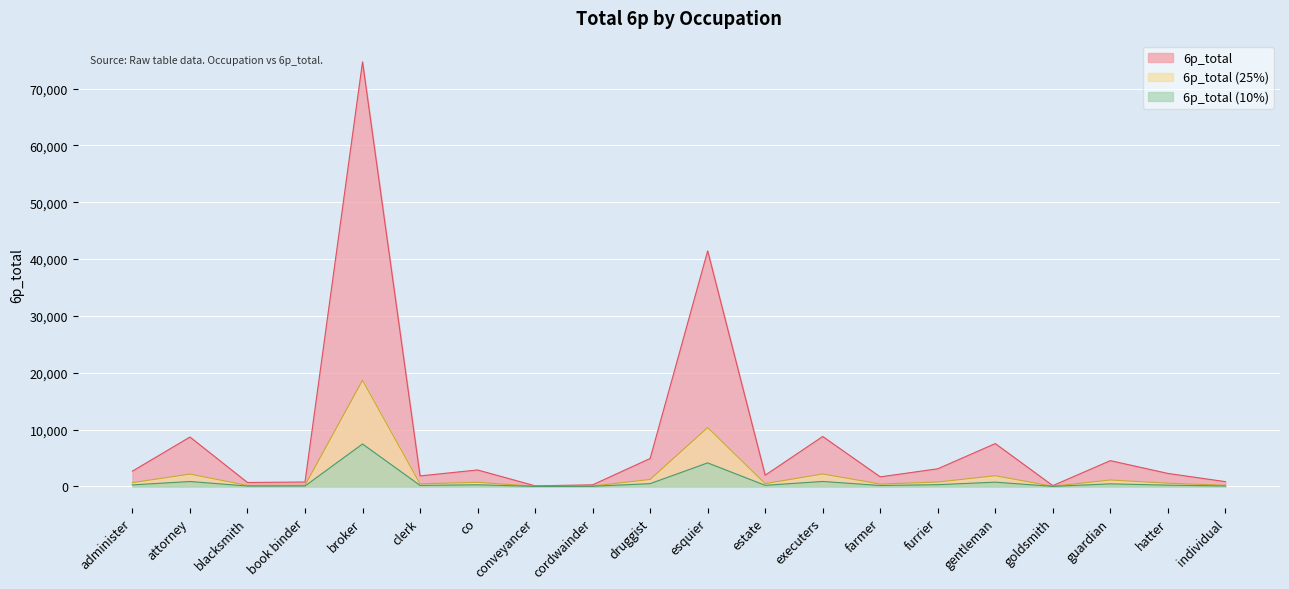

Reading right to left, what are all the values shown in this chart?

individual=846.2	hatter=2291.8	guardian=4540.0	goldsmith=142.2	gentleman=7540.7	furrier=3107.2	farmer=1685.8	executers=8788.0	estate=1979.6	esquier=41442.2	druggist=4922.4	cordwainder=281.2	conveyancer=108.4	co=2898.9	clerk=1855.6	broker=74700.0	book binder=783.1	blacksmith=692.2	attorney=8696.7	administer=2692.5